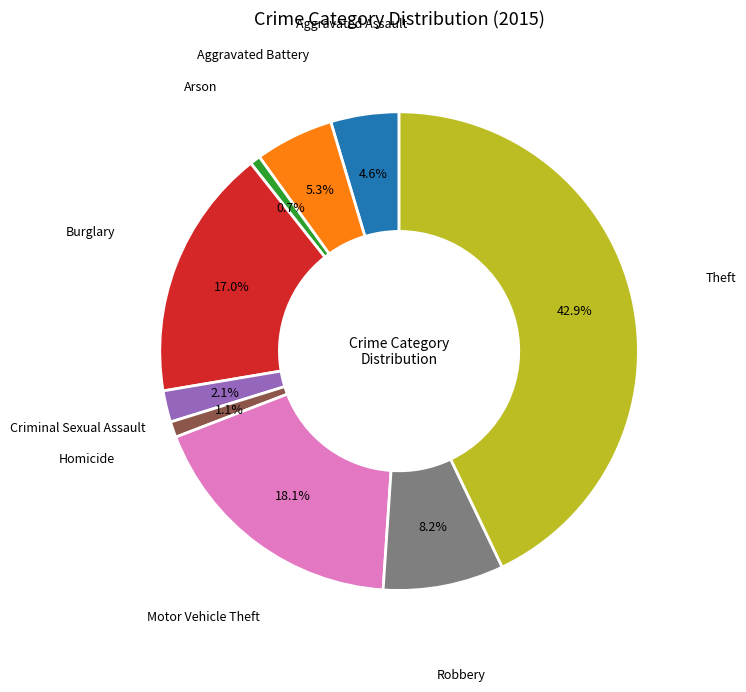

Is there any slice that represents more than half of the pie?

No